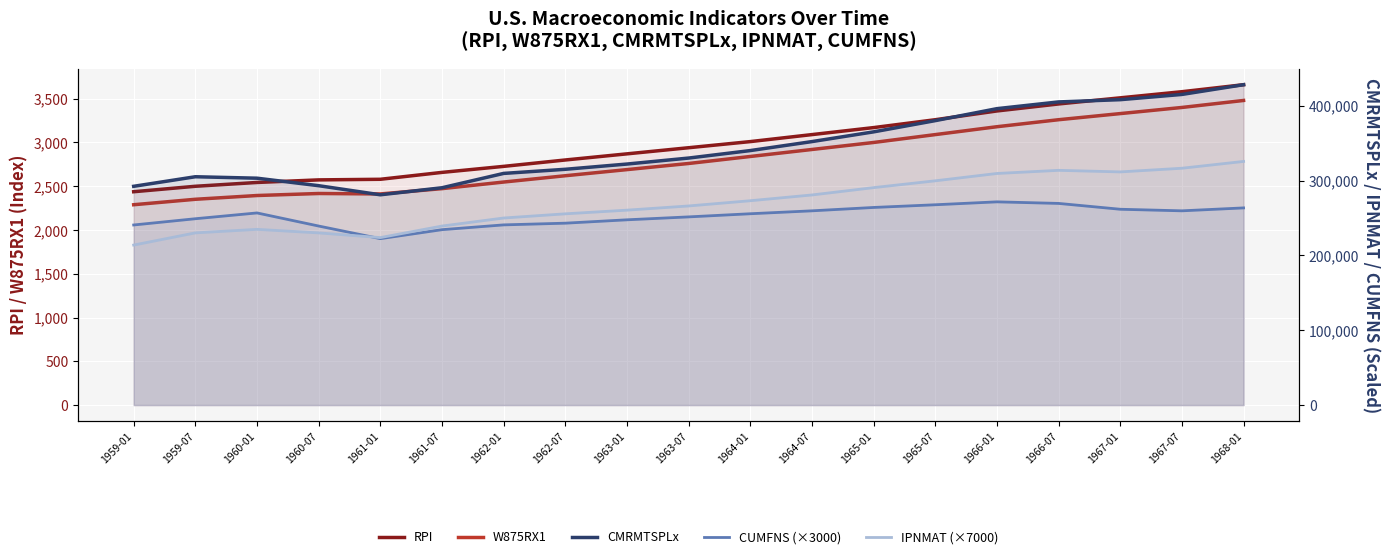

True or false: W875RX1 has a value of 2620.0 at 1962-07.

True